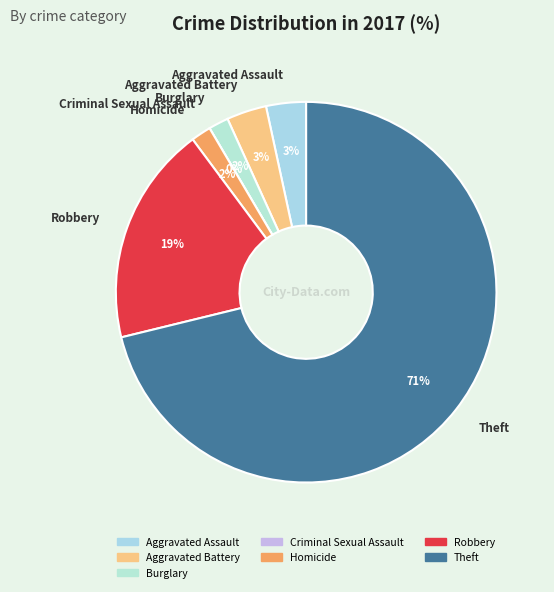

What is the change in value from Aggravated Battery to Burglary?

-1